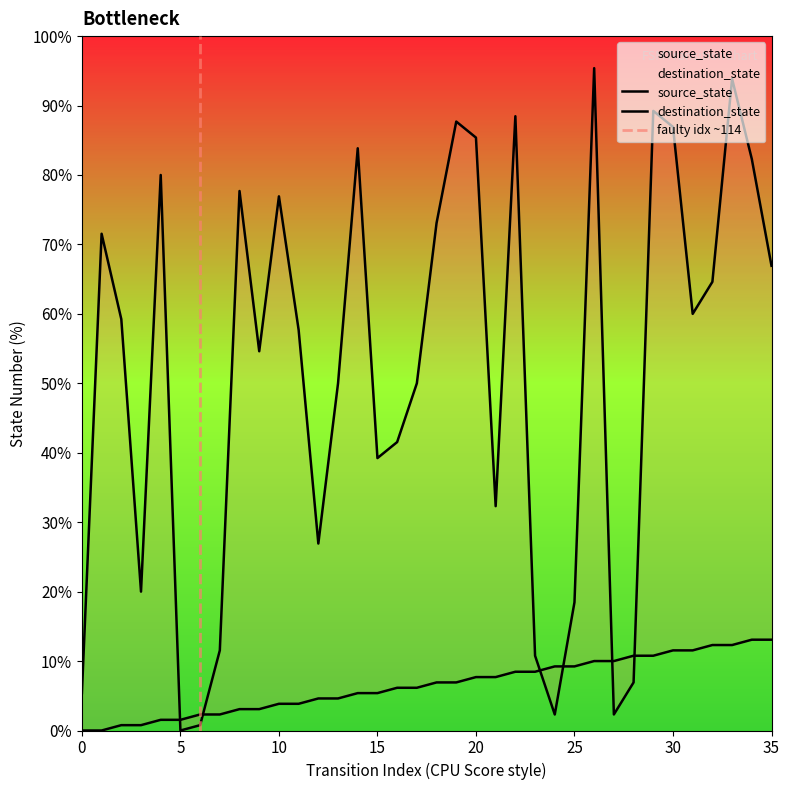

True or false: source_state and destination_state intersect in this chart.

True